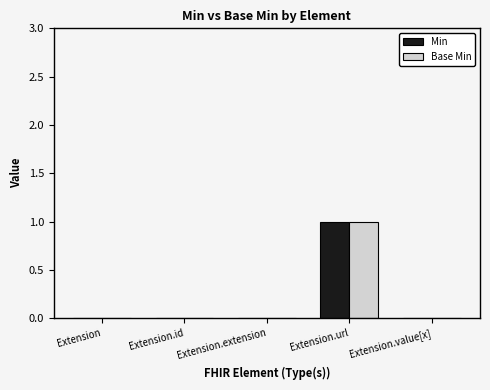

Are the bars grouped side by side (vs. stacked)?

Yes